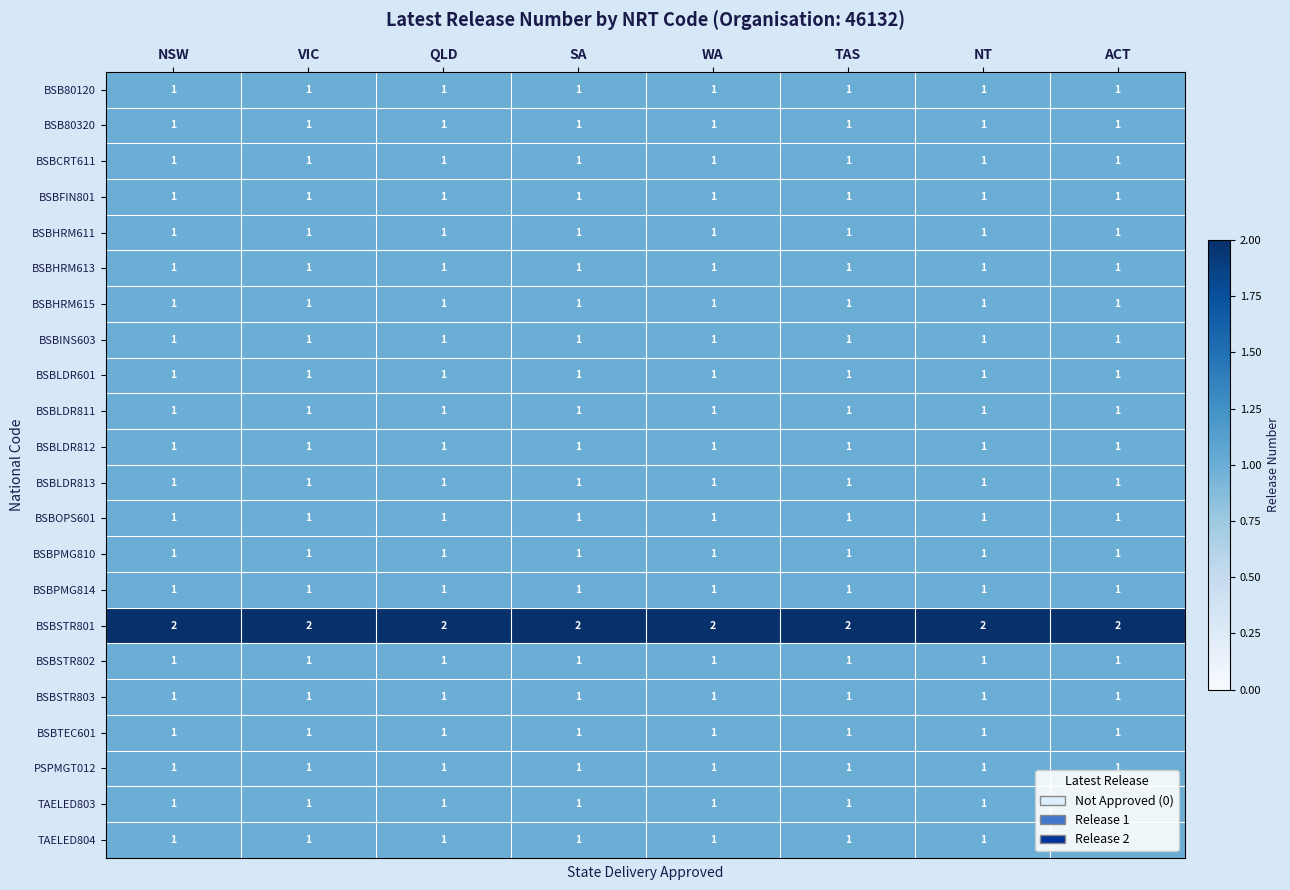

Is it true that BSBHRM613 equals 1 at TAS?

True